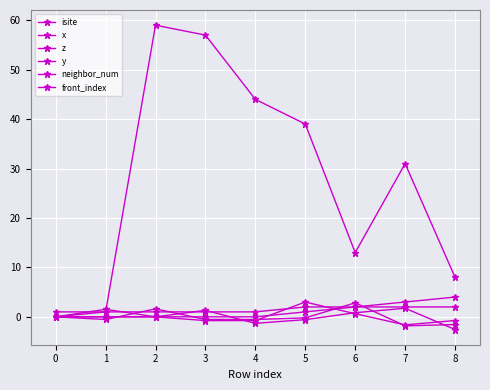

The z series shows -0.8 at 1. True or false?

False